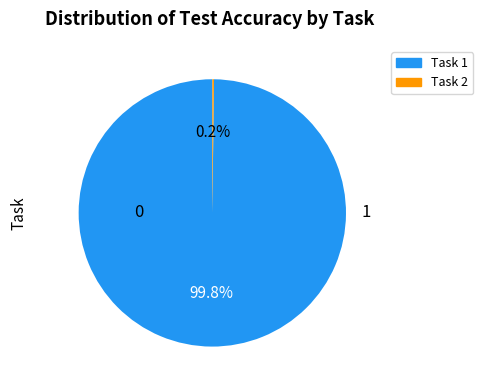

What is the largest slice in the pie chart?

Task 1